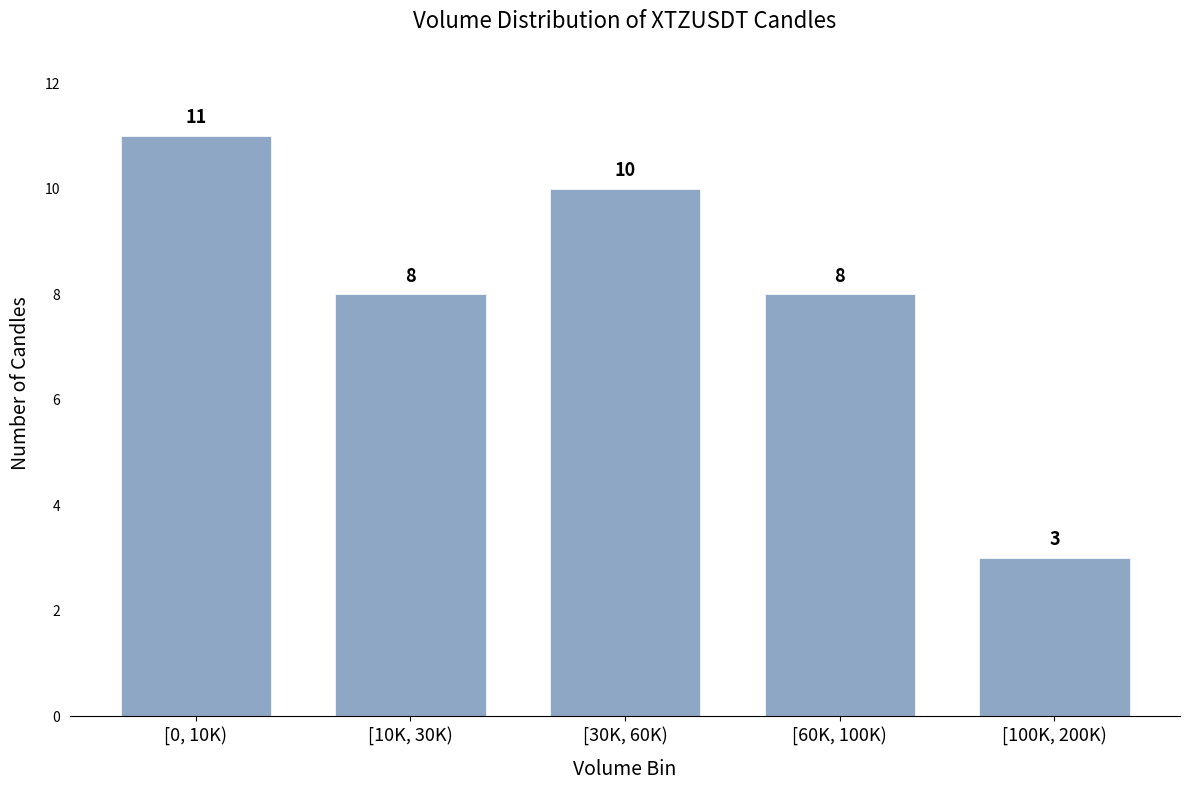

Reading left to right, transcribe all the data shown in this chart.

11	8	10	8	3